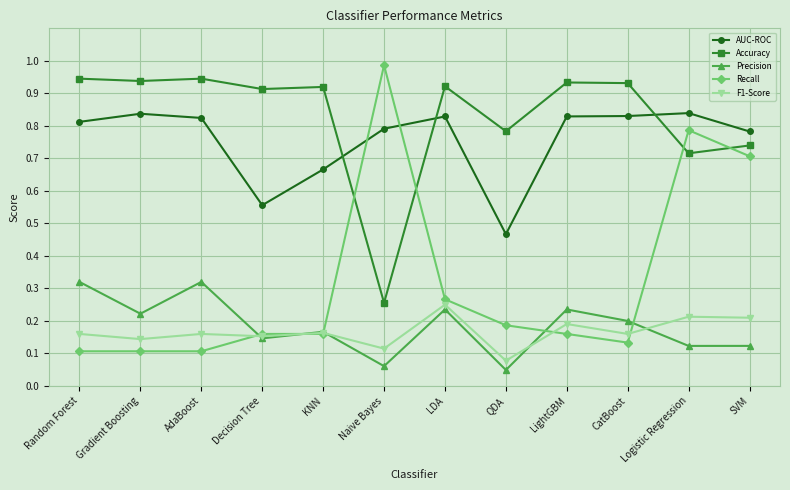

What is the sum of the AUC-ROC values at KNN and AdaBoost?

1.5